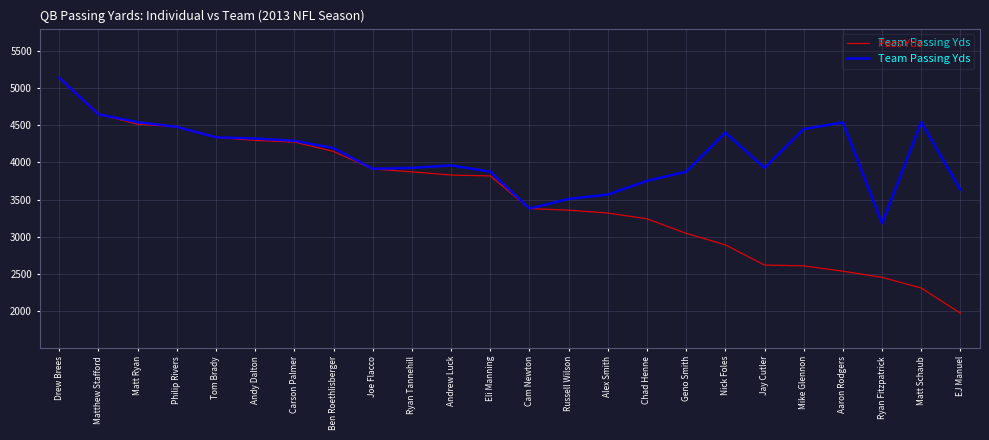

What is the approximate value of Pass Yds at Nick Foles, to the nearest 50?

2900